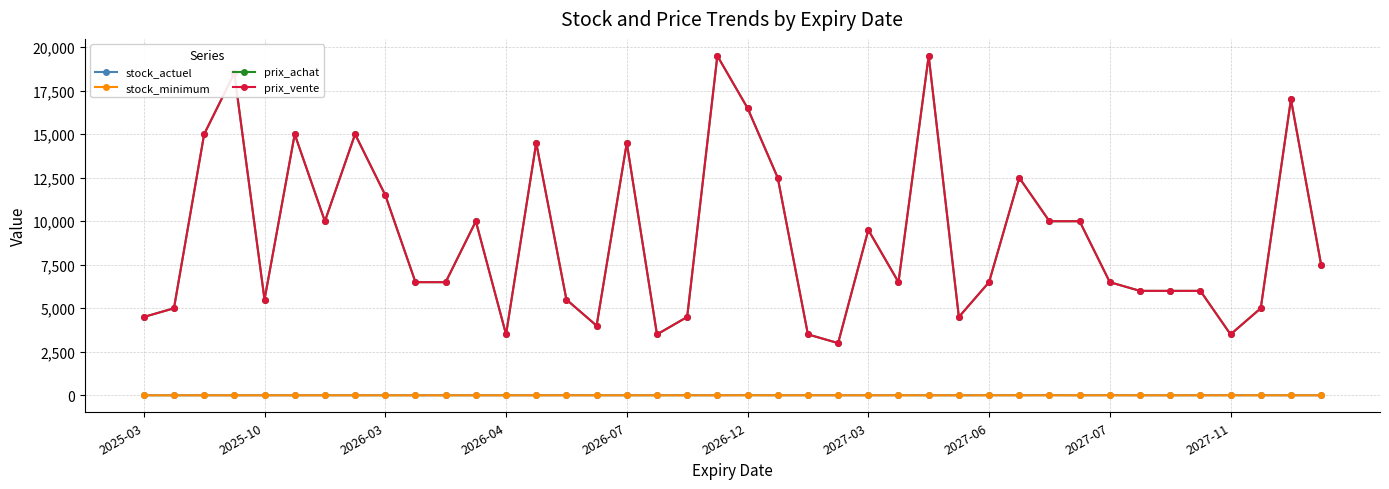

At which category is the sum across all series the highest?

26